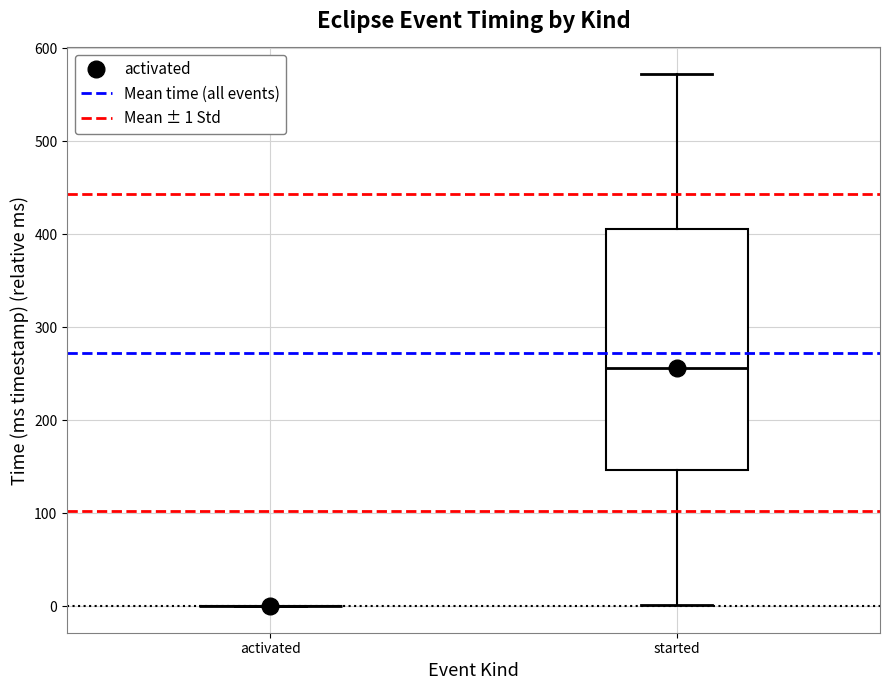

Reading left to right, transcribe this box plot: for each box, give where its median line is, the range the box spans, and where its two whiskers end, as read against the y-axis. The values are not printed on the chart, so give them approximately, as read against the axis.

activated: box collapsed to a line at 0, whiskers 0 to 0
started: median 260, box 150 to 410, whiskers 0 to 570